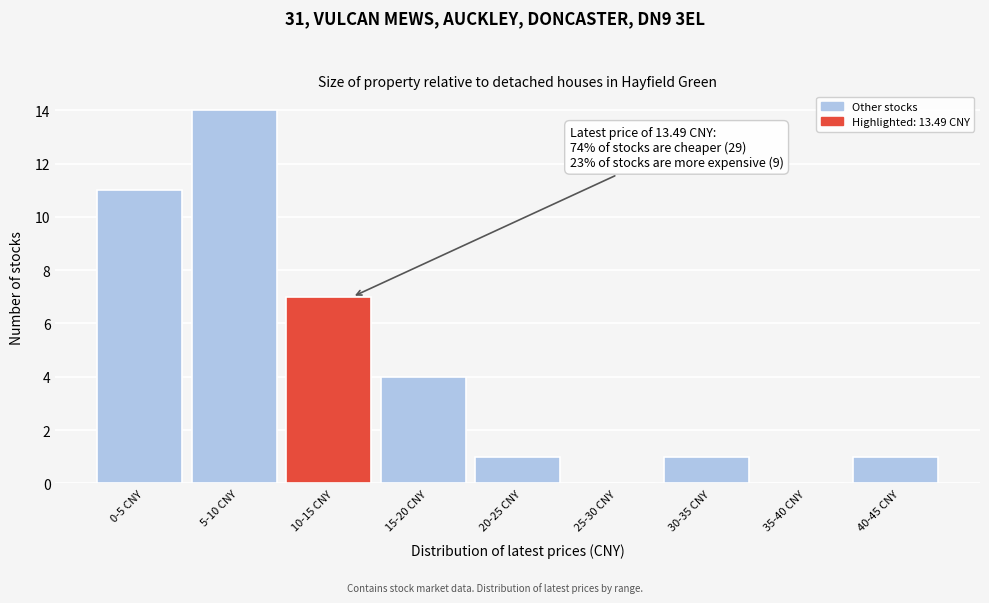

Reading right to left, transcribe all the data shown in this chart.

40-45 CNY=1	35-40 CNY=0	30-35 CNY=1	25-30 CNY=0	20-25 CNY=1	15-20 CNY=4	10-15 CNY=7	5-10 CNY=14	0-5 CNY=11